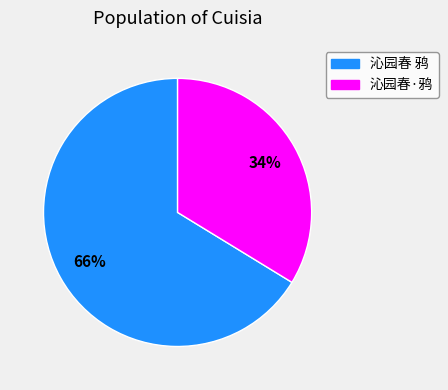

Is the sum of 沁园春 鸦 and 沁园春·鸦 greater than half?

Yes